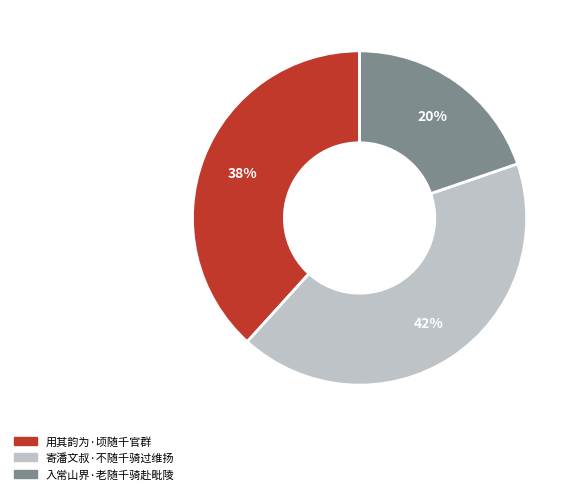

What is the smallest slice in the pie chart?

入常山界·老随千骑赴毗陵